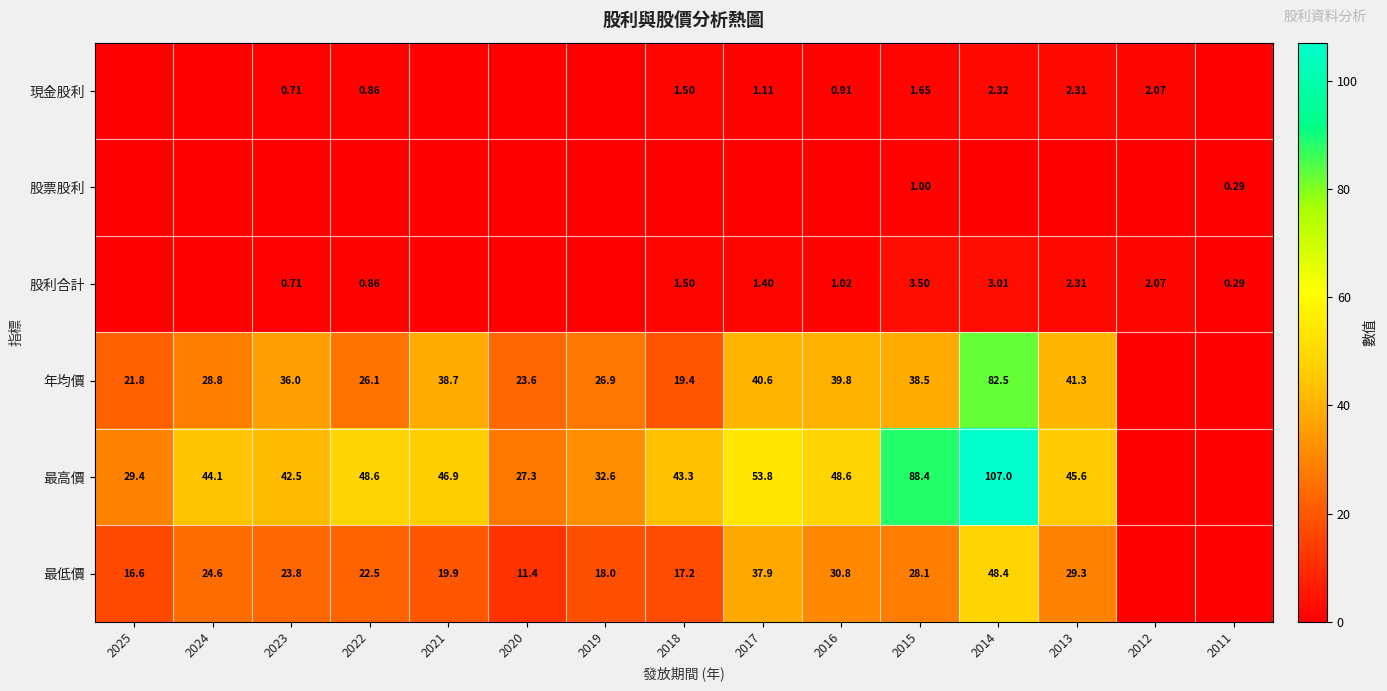

Between 2018 and 2014, which series saw the biggest shift?

最高價